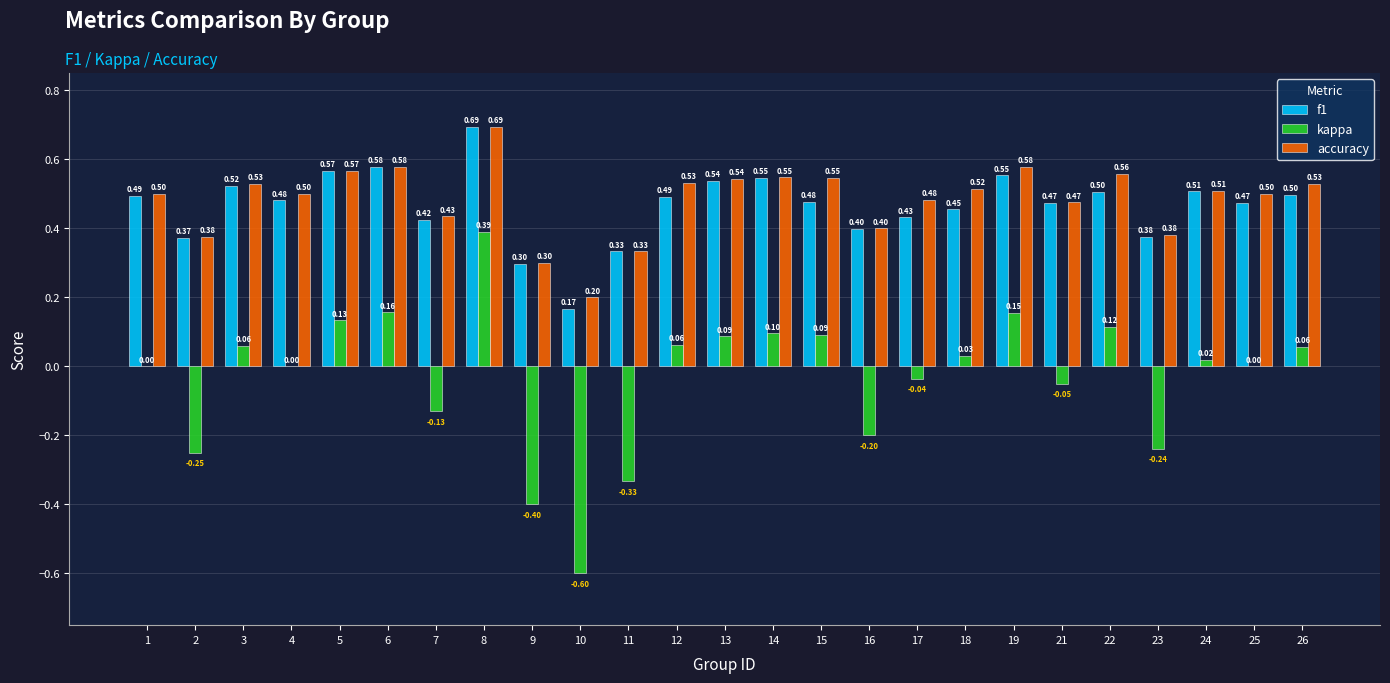

What is the sum of all accuracy values?

12.1